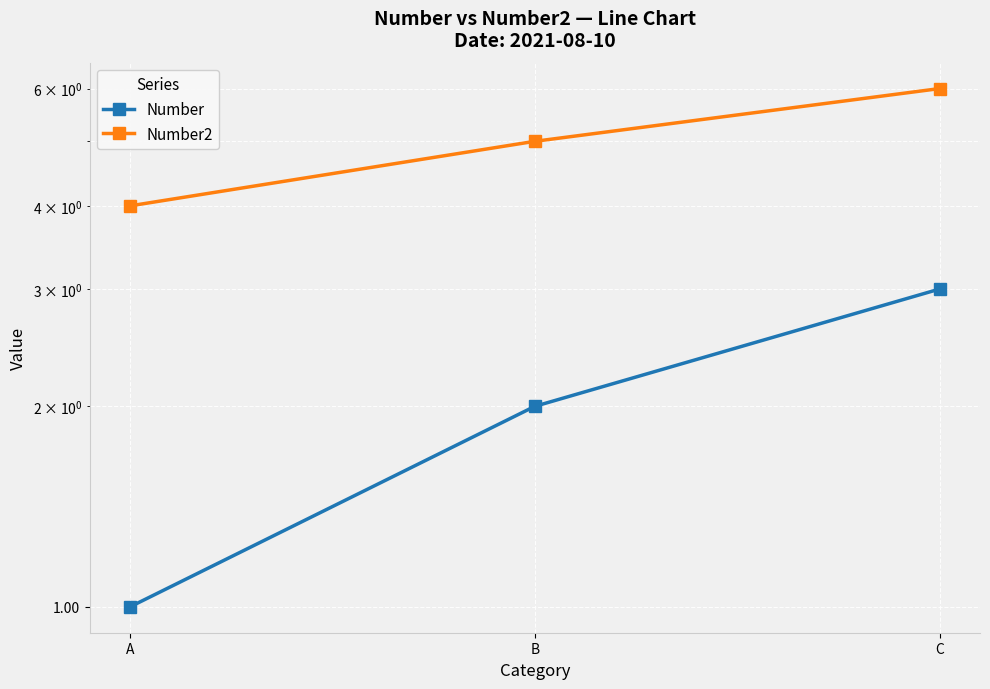

Rank the series at B from lowest to highest value.

Number, Number2